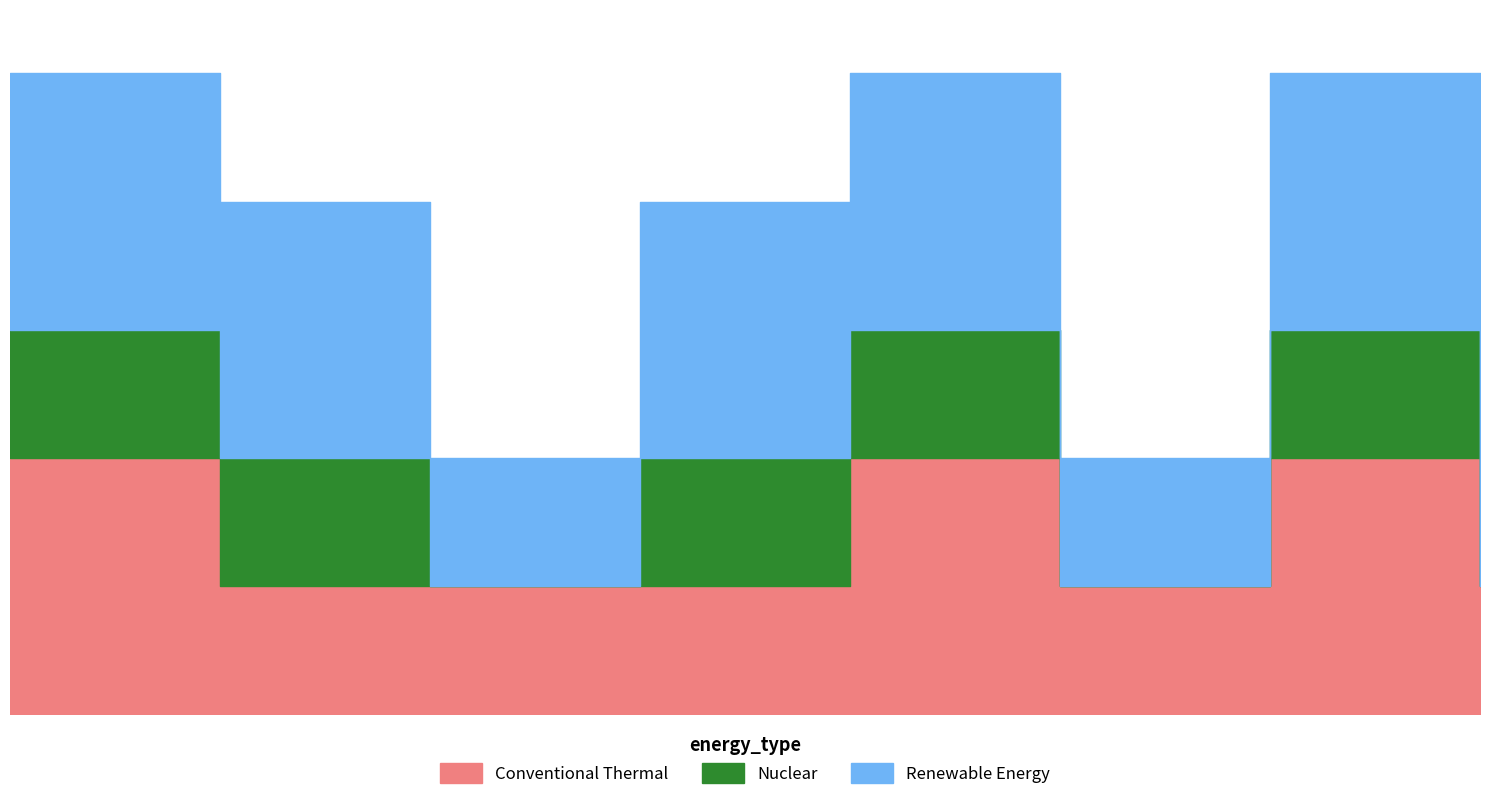

What is the approximate value of Conventional Thermal at 16:44?

1